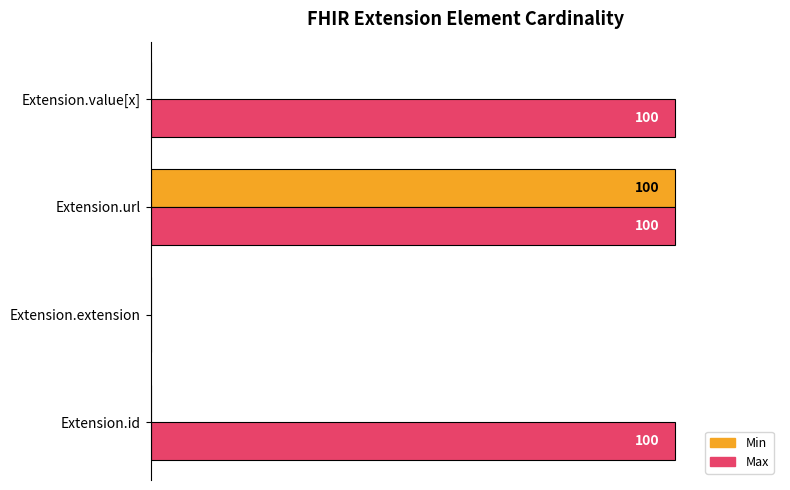

Which category has the highest value in the Min series?

Extension.url